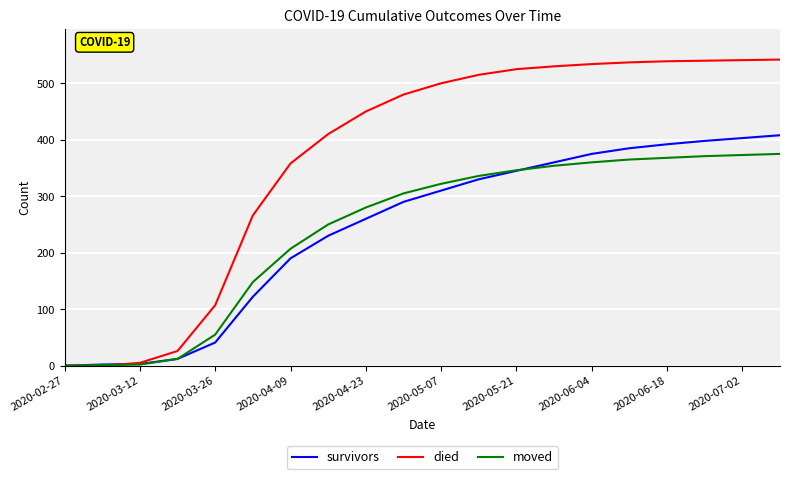

What is the maximum value shown in the chart?

542